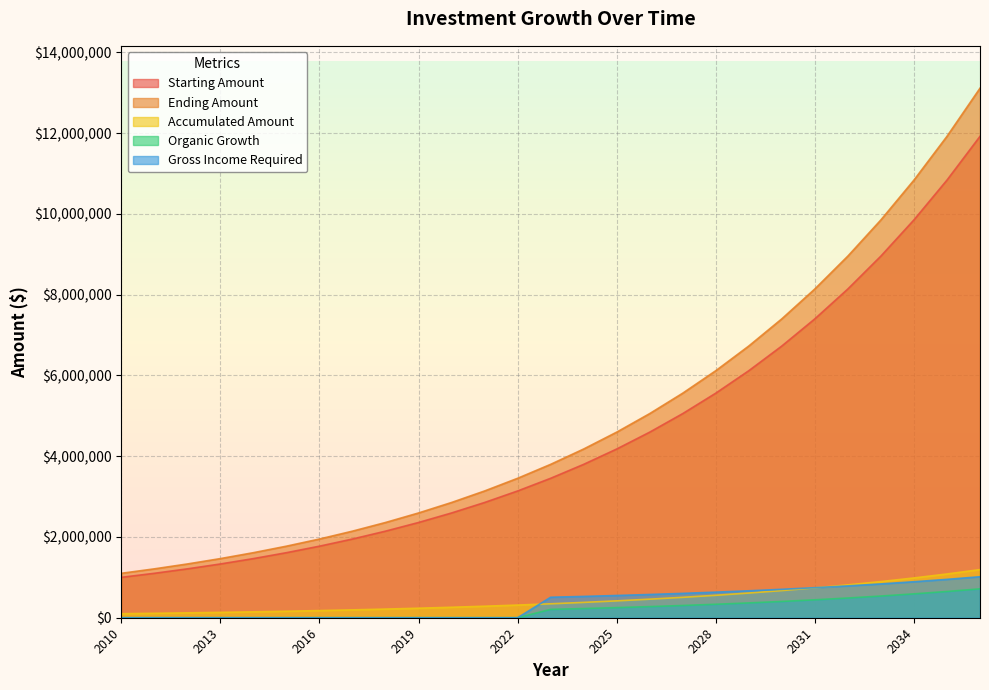

What is the sum of the Accumulated Amount values at 2030 and 2022?

986592.8